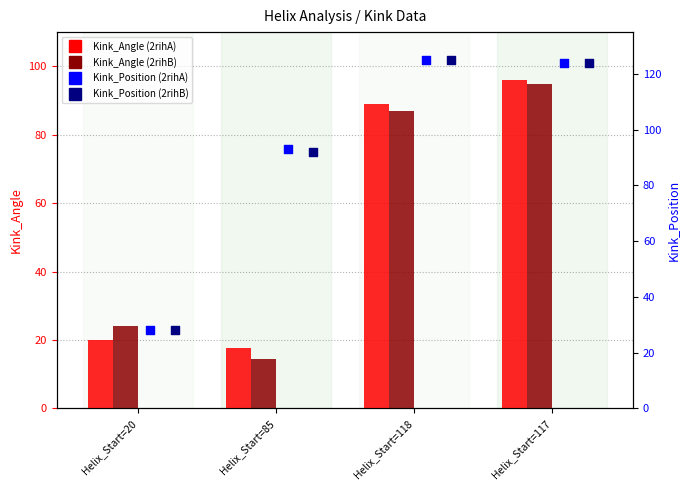

Is the value of Kink_Position (2rihB) at Helix_Start=20 greater than the value of Kink_Angle (2rihB) at Helix_Start=20?

Yes